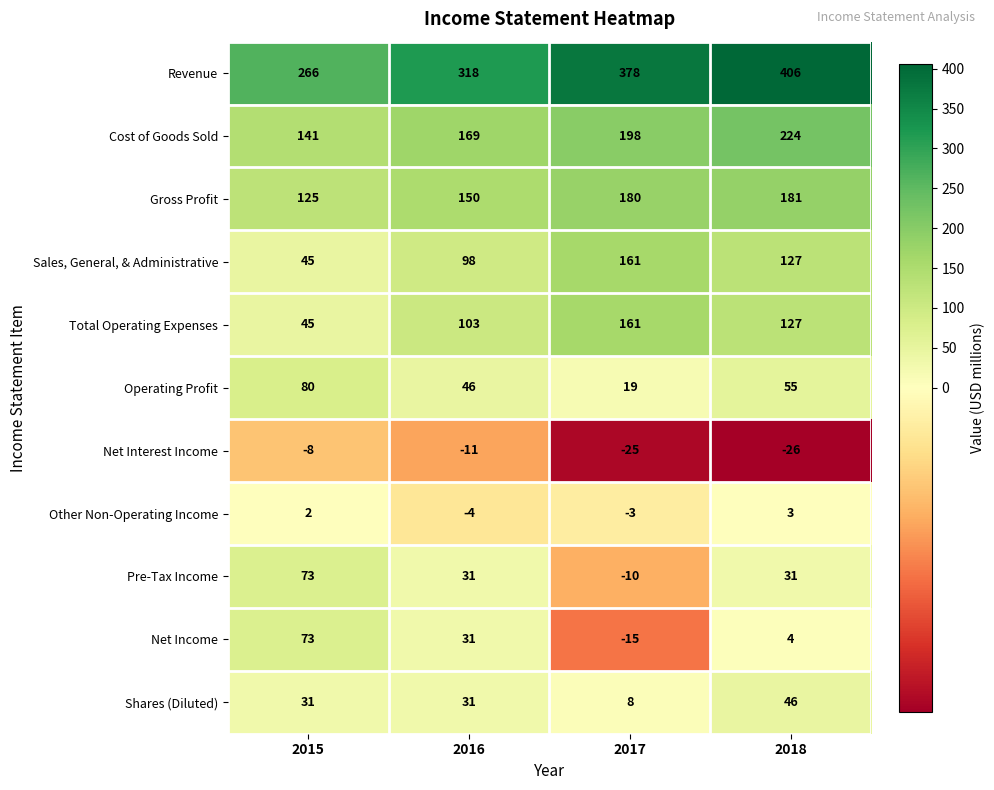

At which category is the sum across all series the highest?

2018